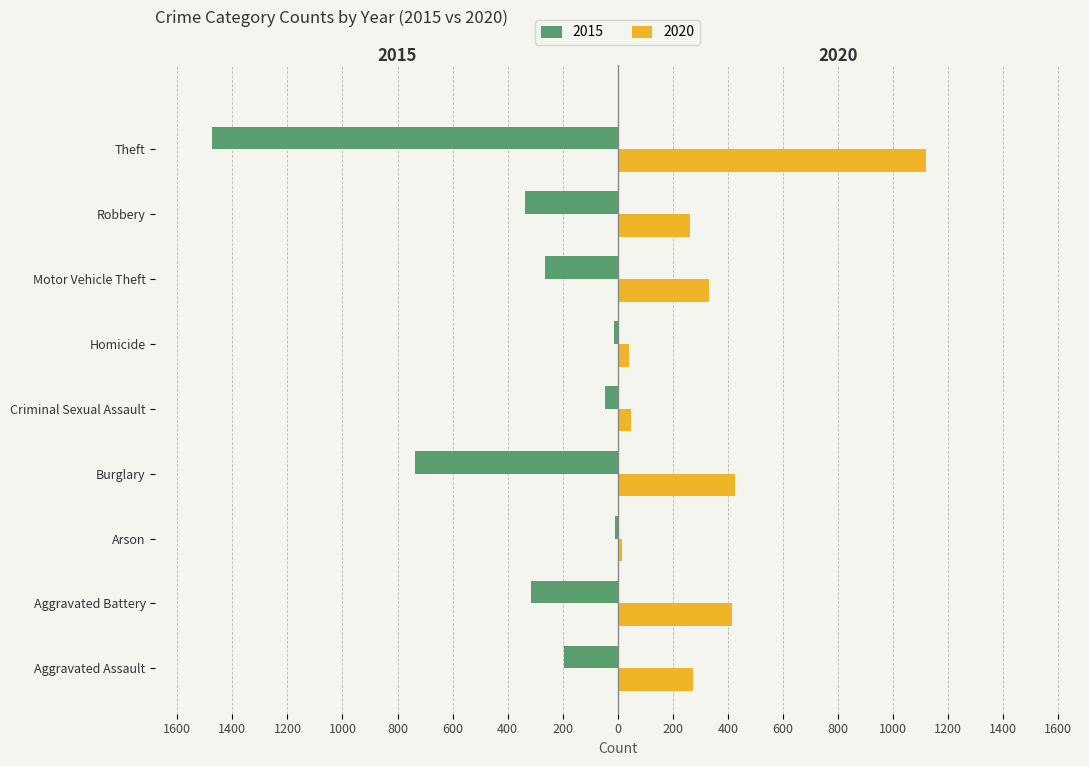

List the labels in order of 2020 value, largest first.

Theft, Burglary, Aggravated Battery, Motor Vehicle Theft, Aggravated Assault, Robbery, Criminal Sexual Assault, Homicide, Arson